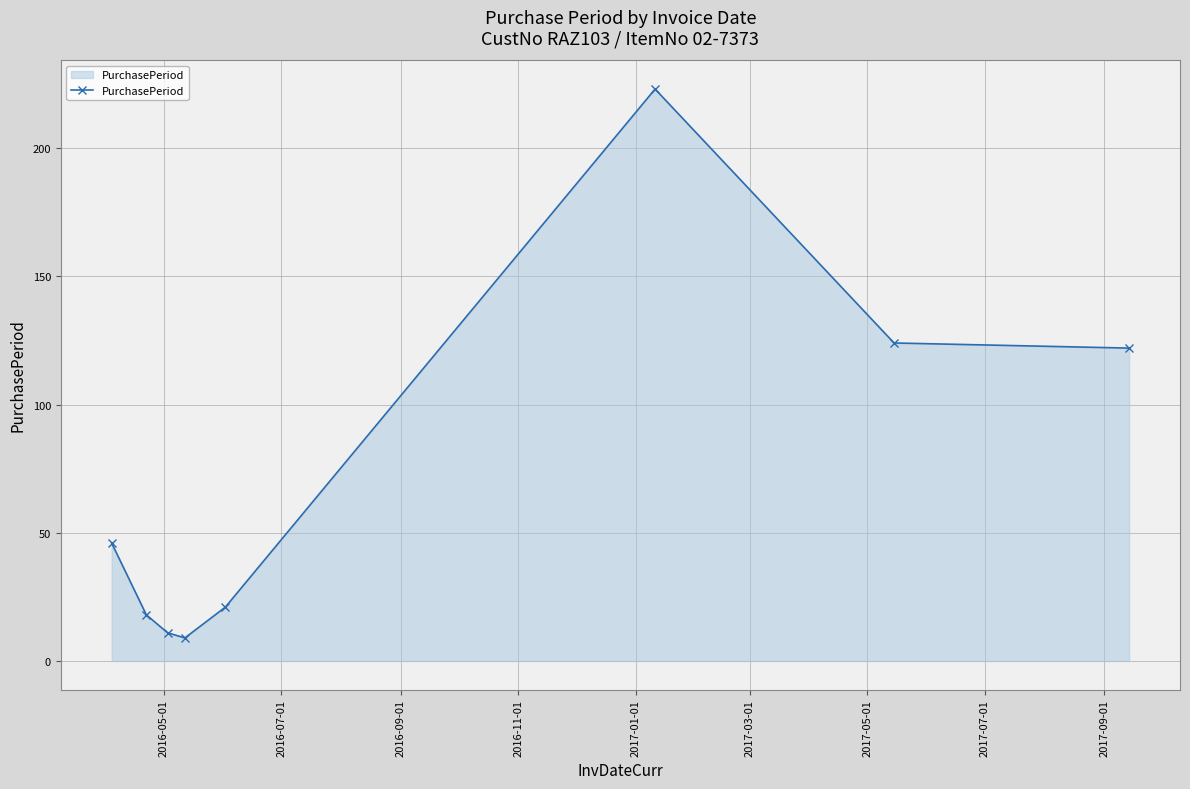

What is the value of the 3rd point from the left?

11